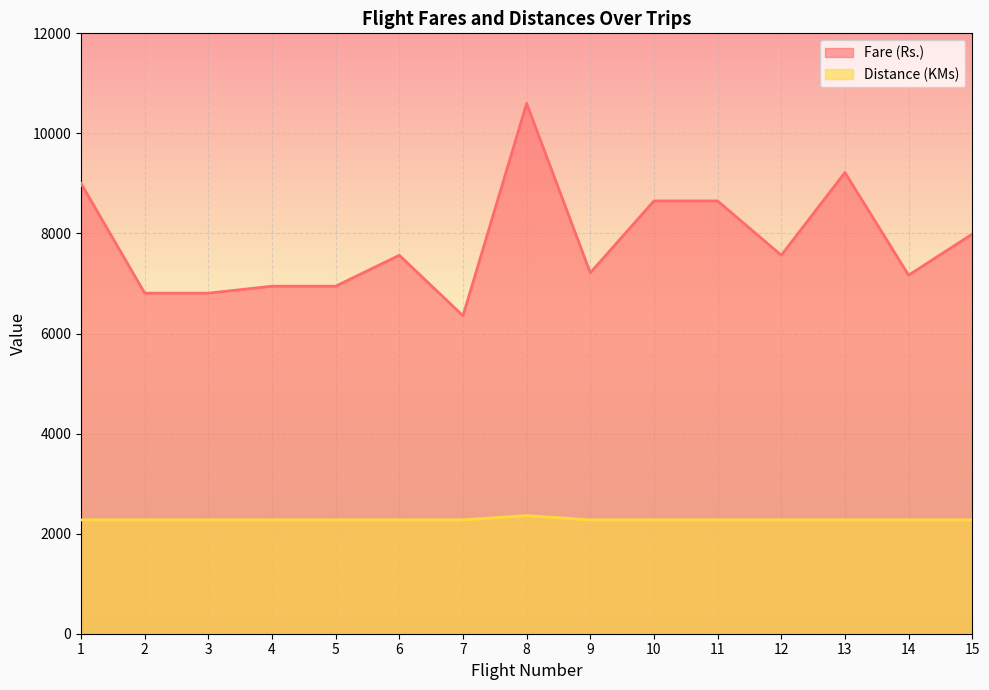

True or false: Fare (Rs.) and Distance (KMs) cross at least once.

False